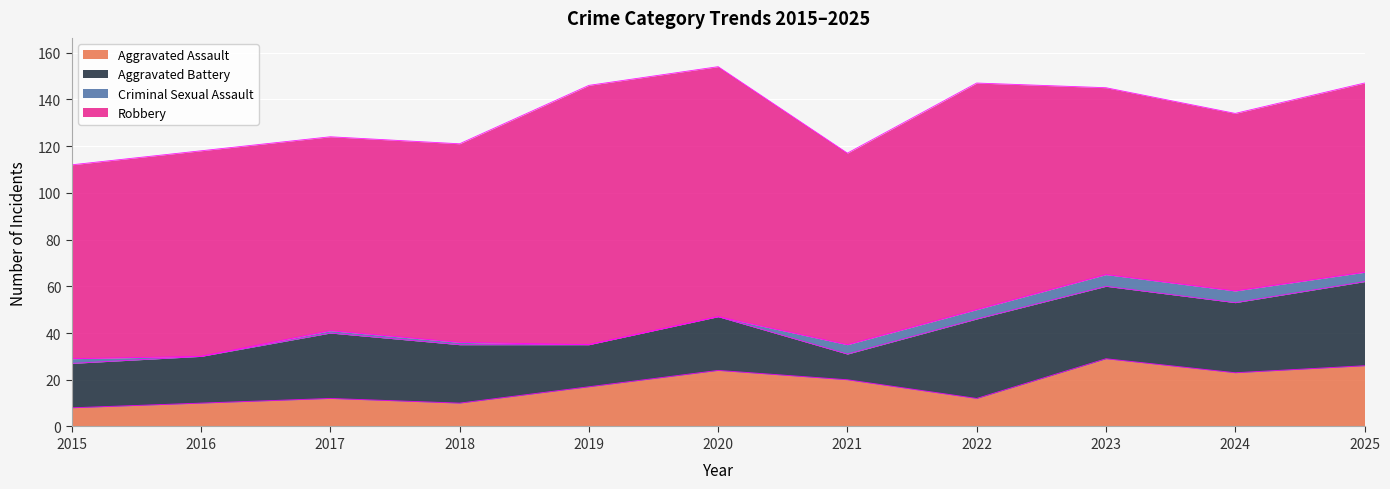

What is the average value of the Aggravated Battery series?

25